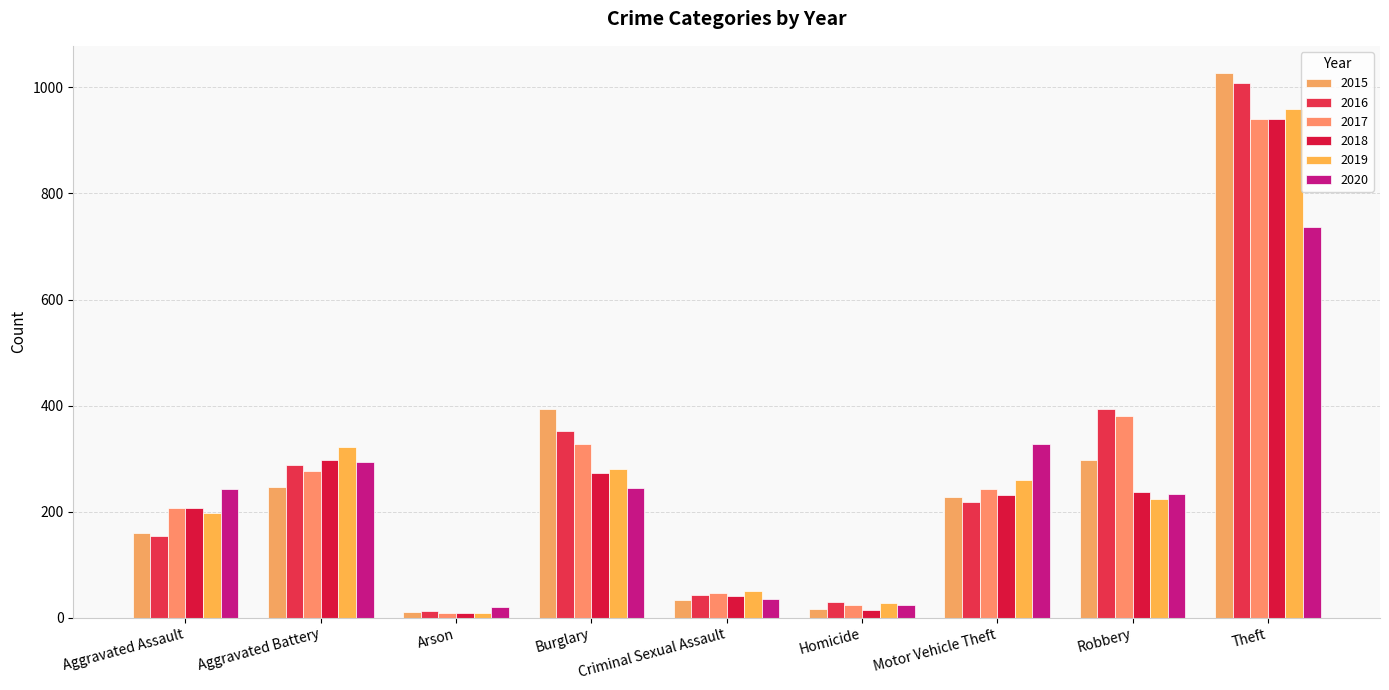

Reading left to right, transcribe all the data shown in this chart.

2015: 160	246	11	393	34	17	228	297	1027
2016: 154	288	13	352	43	29	218	394	1009
2017: 207	277	9	327	47	24	243	381	941
2018: 206	297	9	273	40	15	232	237	941
2019: 197	321	8	281	51	27	260	224	959
2020: 242	294	20	245	36	24	328	233	736